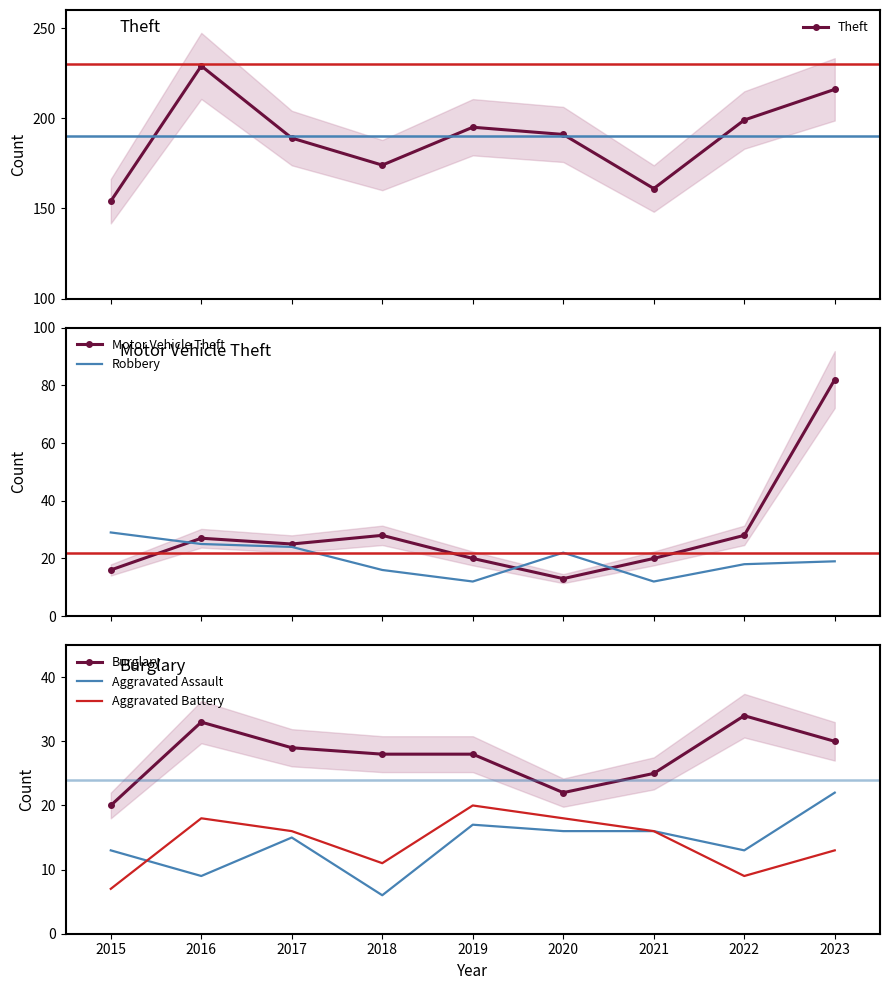

What is the difference between the Burglary values at 2022 and 2019?

6